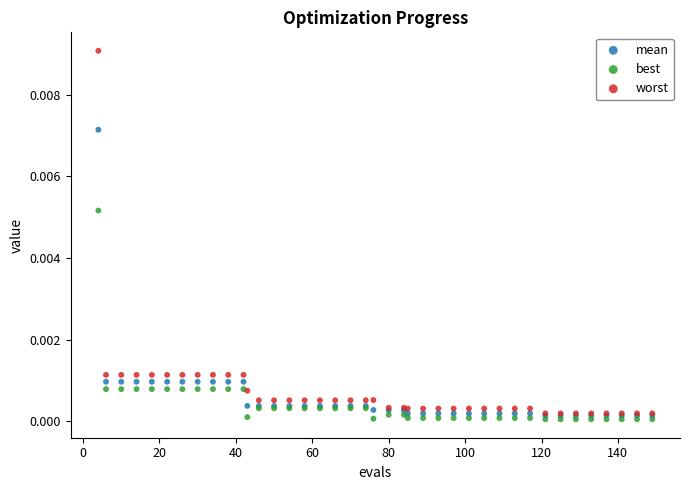

Which series has the largest Y range (max minus min)?

worst